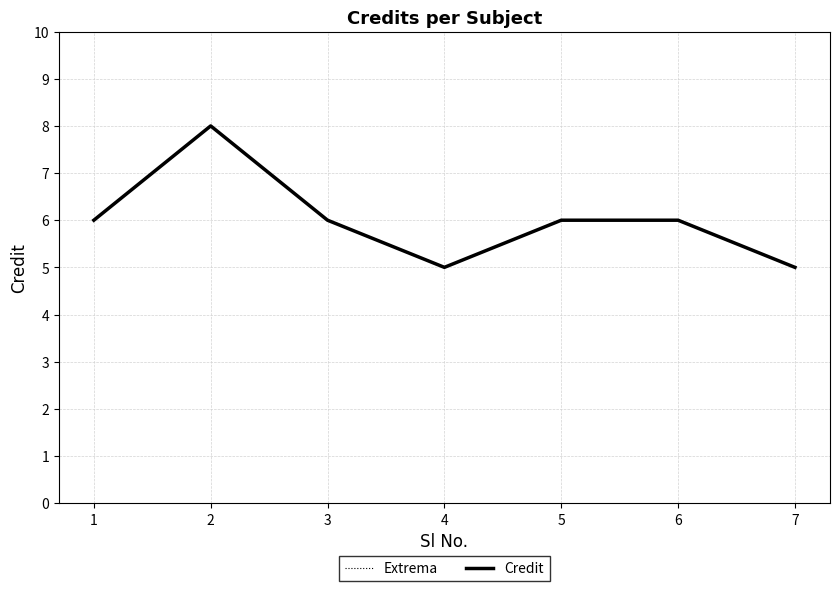

What is the difference between the second highest and second lowest values in the Credit series?

1